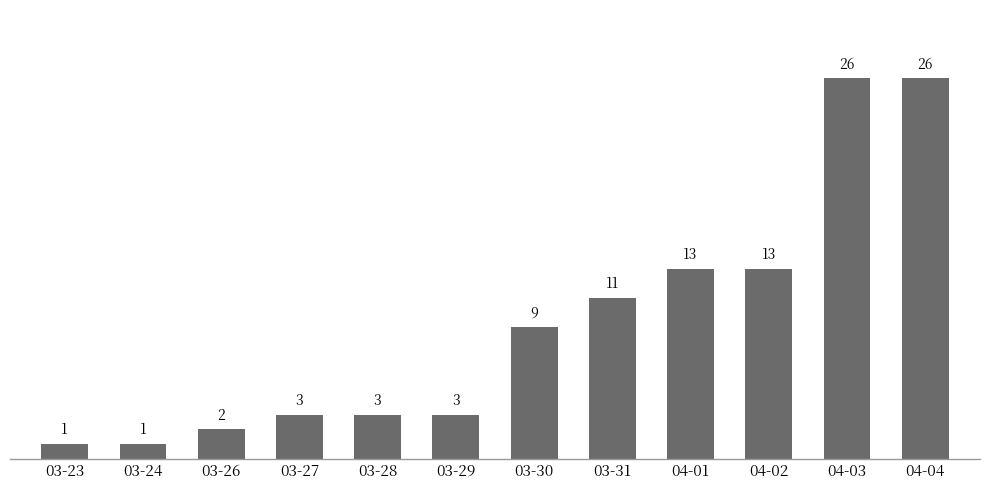

The chart shows a value of 23 at 04-02. True or false?

False